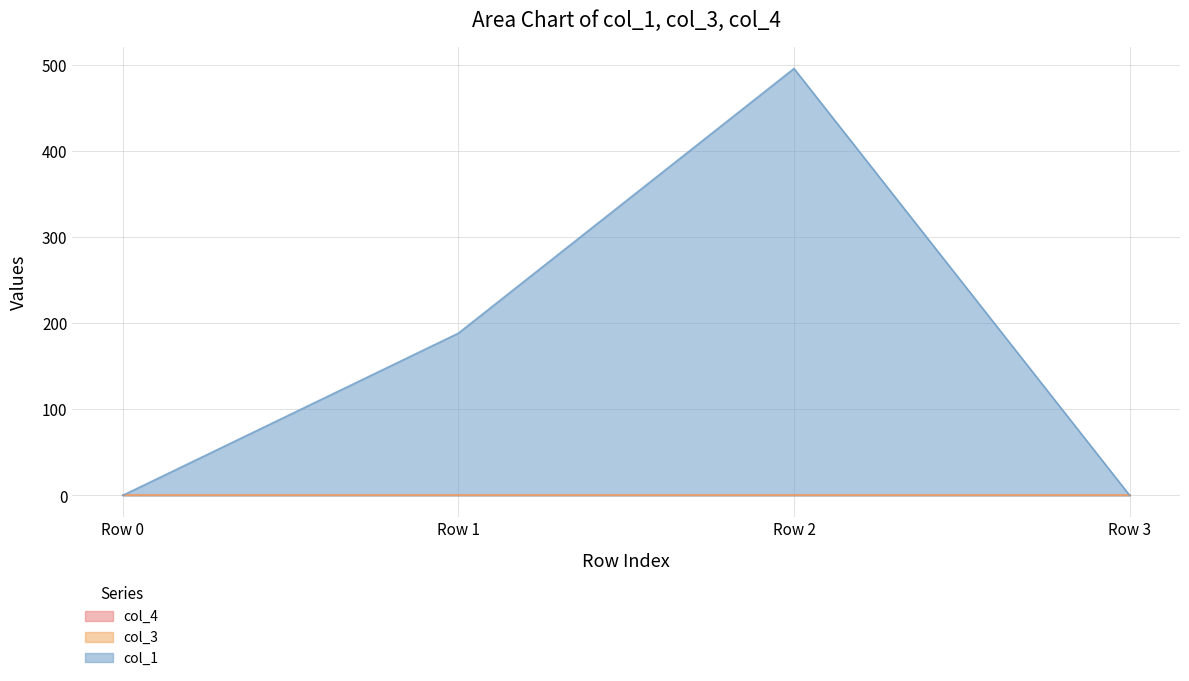

List the series in order of their peak value, lowest first.

col_3, col_4, col_1